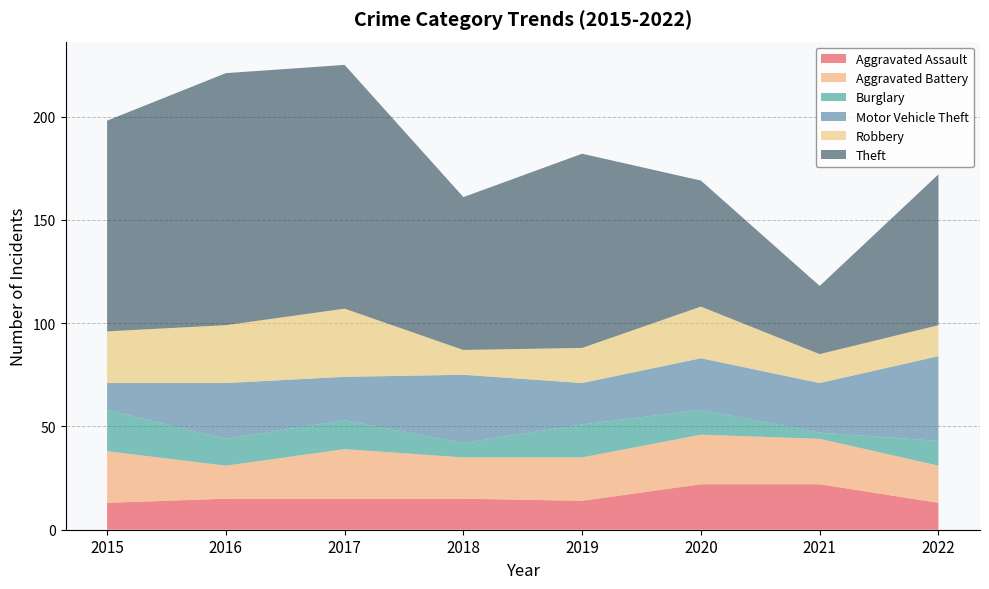

Reading right to left, list all the values displayed in this chart.

Aggravated Assault: 13	22	22	14	15	15	15	13
Aggravated Battery: 18	22	24	21	20	24	16	25
Burglary: 12	3	12	16	7	14	13	20
Motor Vehicle Theft: 41	24	25	20	33	21	27	13
Robbery: 15	14	25	17	12	33	28	25
Theft: 73	33	61	94	74	118	122	102